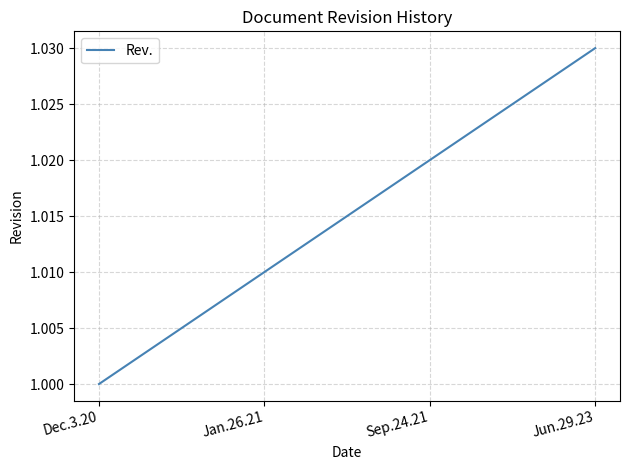

What position from the right is Jan.26.21?

3